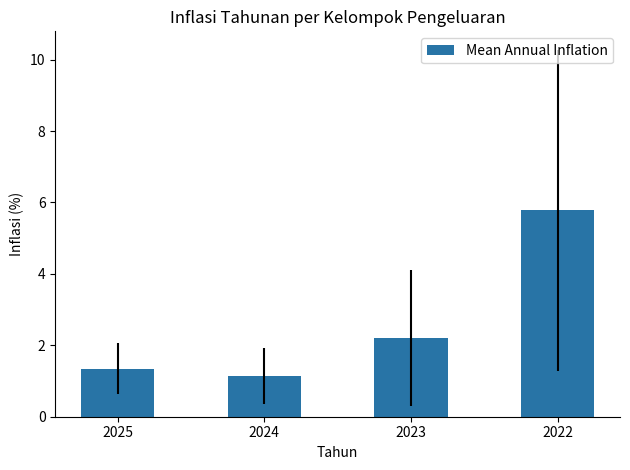

The chart shows a value of 2.2 at 2023. True or false?

True